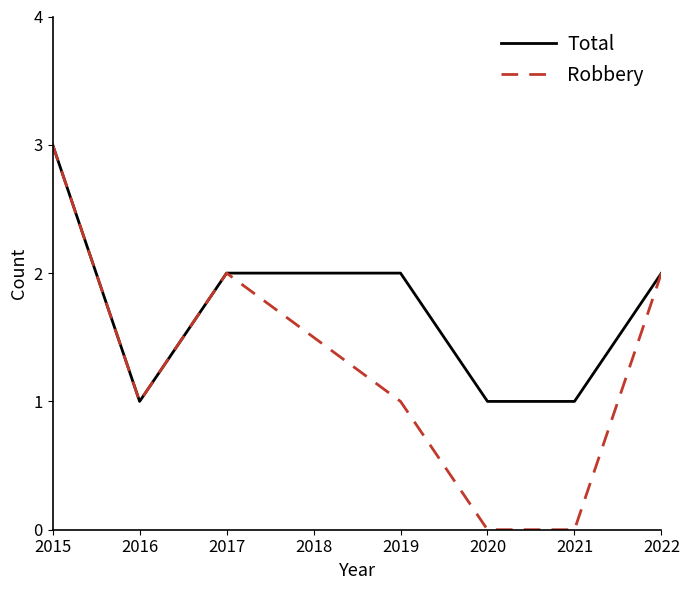

The Total series shows 1 at 2016. True or false?

True